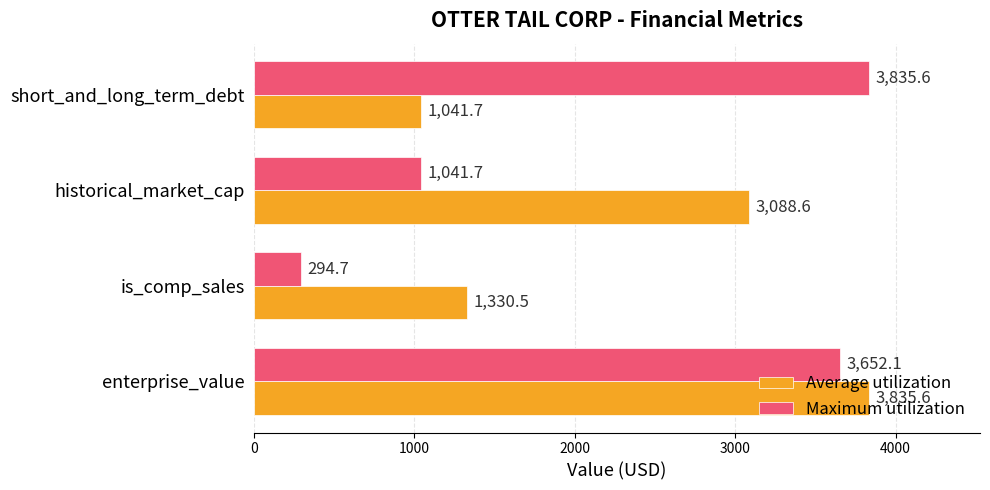

The value of Average utilization at short_and_long_term_debt is 677.0. True or false?

False